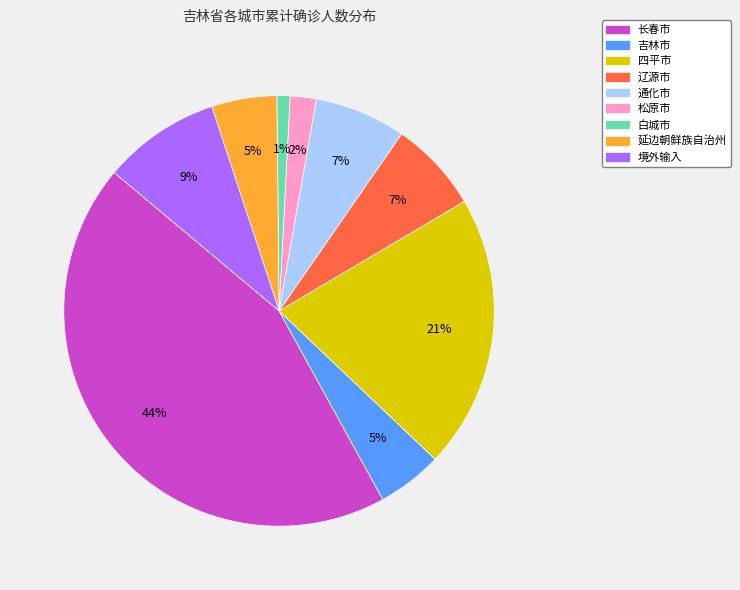

Which slice is the largest?

长春市